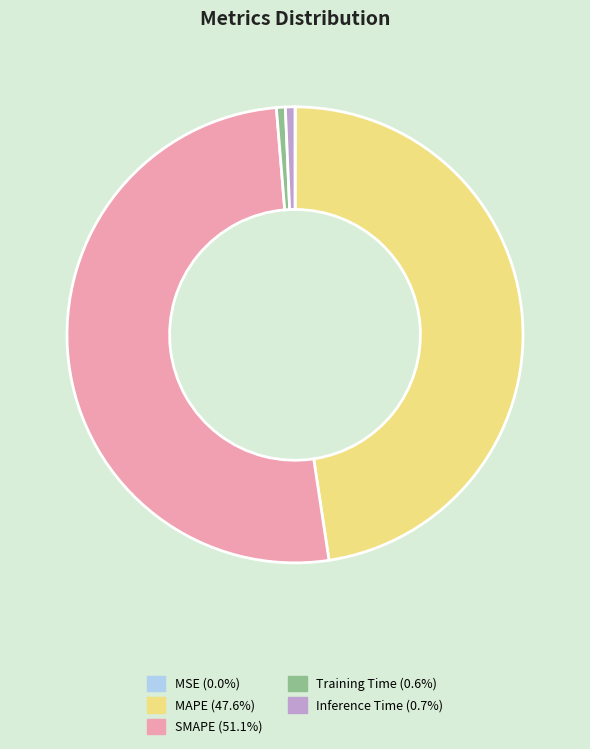

Between SMAPE and Training Time, which is larger?

SMAPE